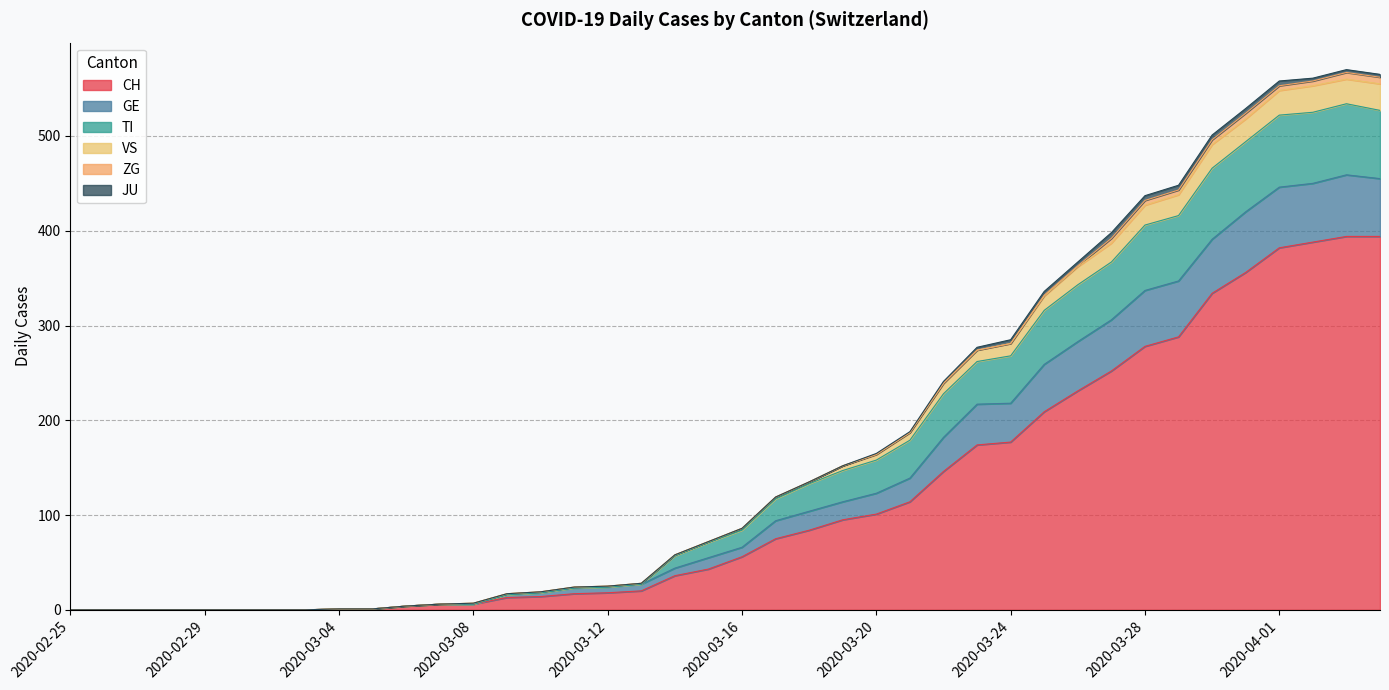

Which has a higher value, 2020-03-04 or 2020-03-15?

2020-03-15